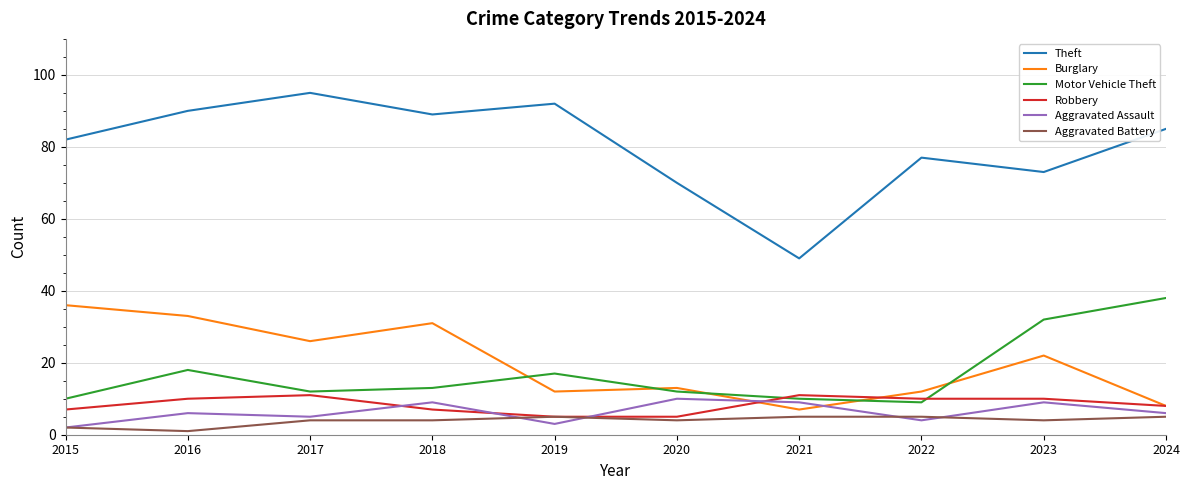

Rank the categories by Theft value from lowest to highest.

2021, 2020, 2023, 2022, 2015, 2024, 2018, 2016, 2019, 2017